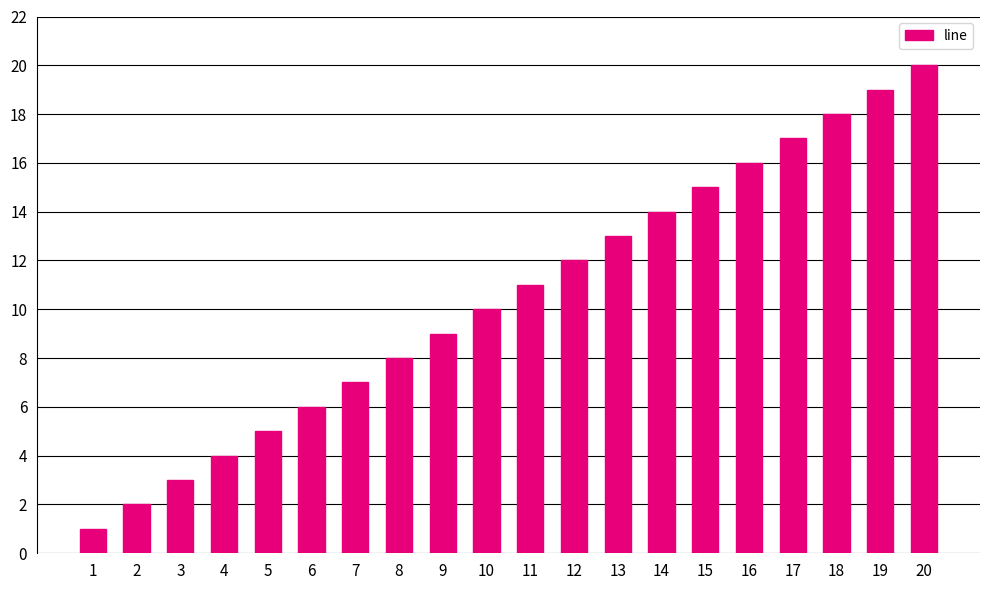

Does the chart contain stacked bars?

No